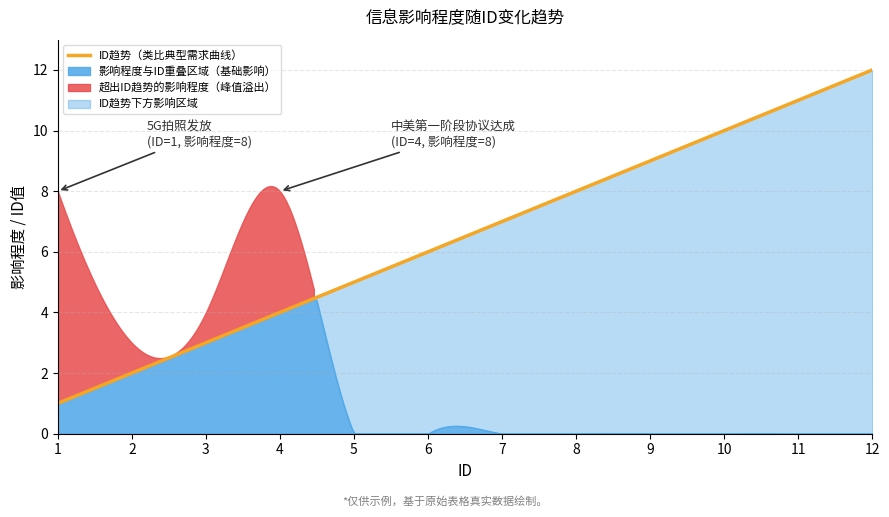

What is the lowest value of the ID趋势（类比典型需求曲线） series?

1.0